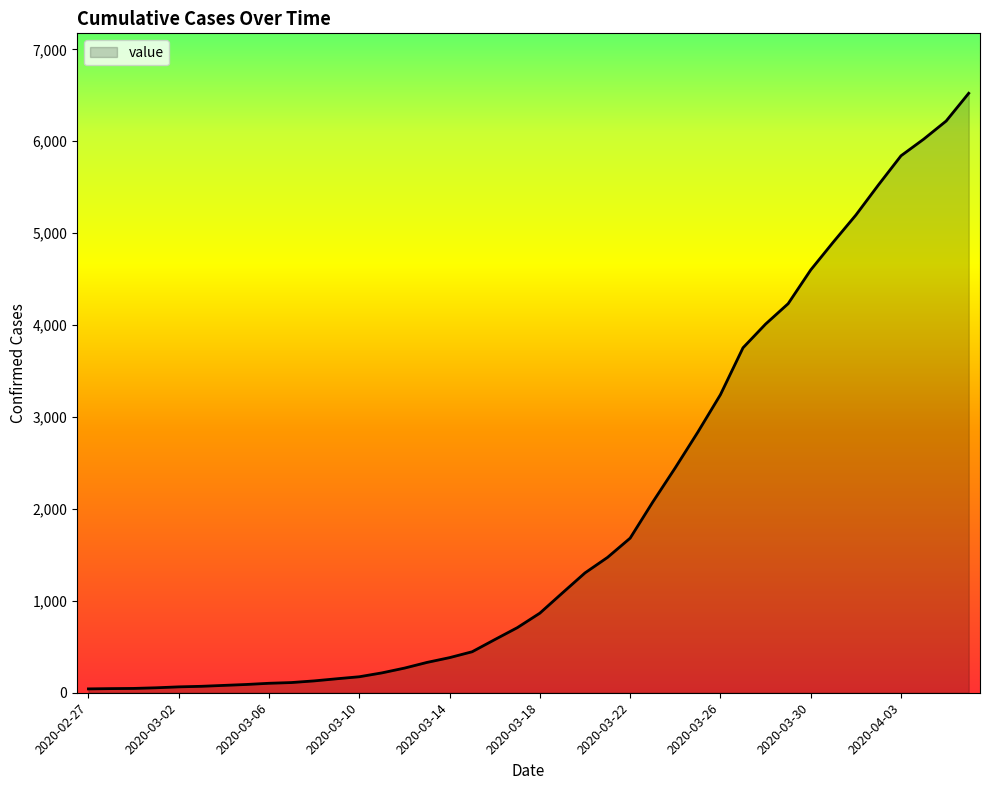

What is the minimum value shown in the chart?

42